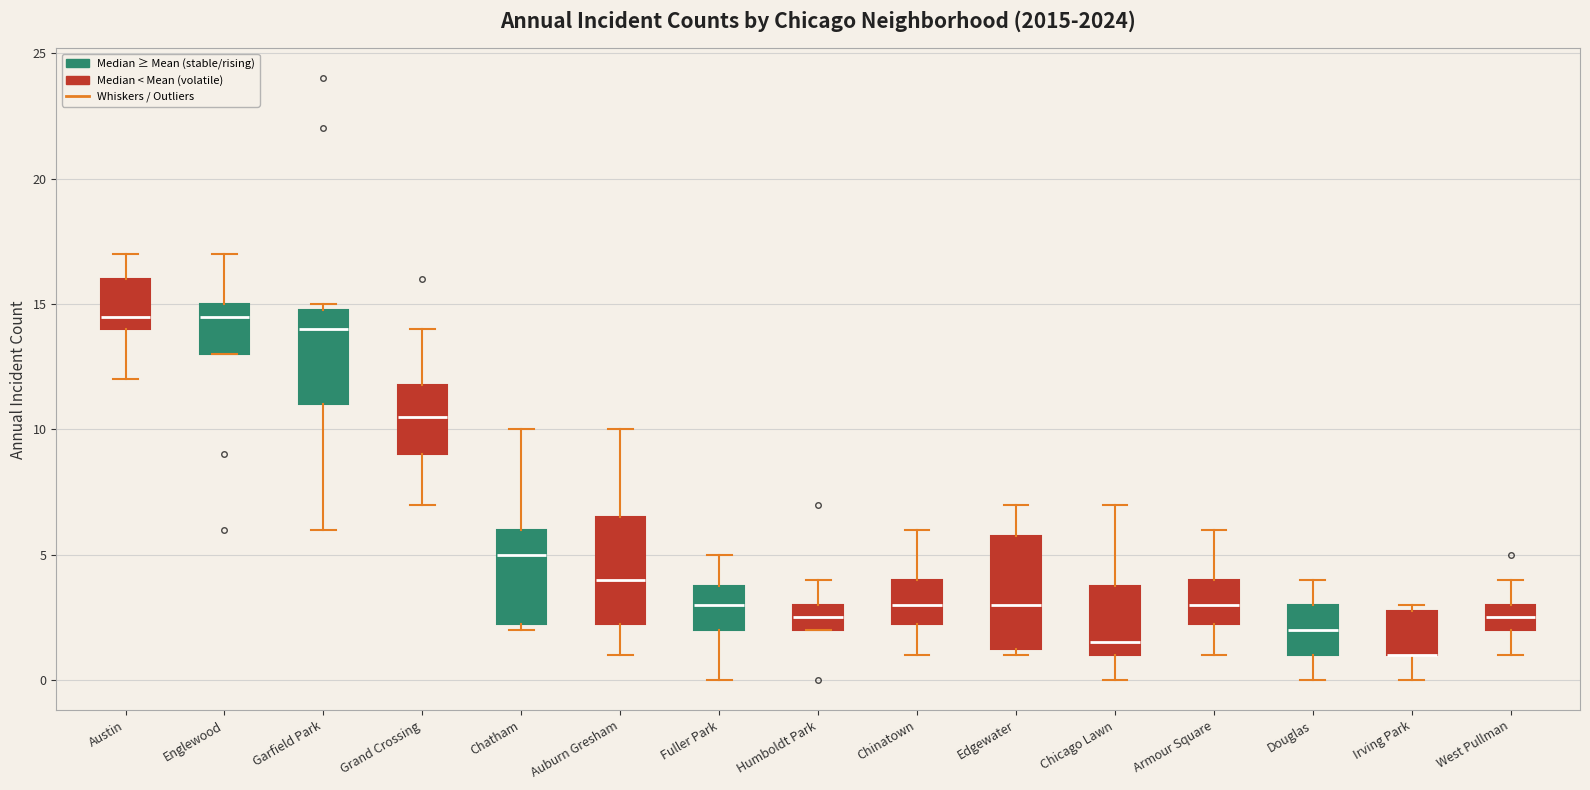

Reading left to right, read every box against the y-axis: the position of its median line, the range the box covers, and the ends of its whiskers. The values are not printed on the chart, so give them approximately, as read against the axis.

Austin: median 14.5, box 14.0 to 16.0, whiskers 12.0 to 17.0
Englewood: median 14.5, box 13.0 to 15.0, whiskers 13.0 to 17.0
Garfield Park: median 14.0, box 11.0 to 15.0, whiskers 6.0 to 15.0 (just above the box's upper edge)
Grand Crossing: median 10.5, box 9.0 to 12.0, whiskers 7.0 to 14.0
Chatham: median 5.0, box 2.5 to 6.0, whiskers 2.0 to 10.0
Auburn Gresham: median 4.0, box 2.5 to 6.5, whiskers 1.0 to 10.0
Fuller Park: median 3.0, box 2.0 to 4.0, whiskers 0.0 to 5.0
Humboldt Park: median 2.5, box 2.0 to 3.0, whiskers 2.0 to 4.0
Chinatown: median 3.0, box 2.5 to 4.0, whiskers 1.0 to 6.0
Edgewater: median 3.0, box 1.5 to 6.0, whiskers 1.0 to 7.0
Chicago Lawn: median 1.5, box 1.0 to 4.0, whiskers 0.0 to 7.0
Armour Square: median 3.0, box 2.5 to 4.0, whiskers 1.0 to 6.0
Douglas: median 2.0, box 1.0 to 3.0, whiskers 0.0 to 4.0
Irving Park: median 1.0 (drawn on the box's lower edge), box 1.0 to 3.0, whiskers 0.0 to 3.0 (just above the box's upper edge)
West Pullman: median 2.5, box 2.0 to 3.0, whiskers 1.0 to 4.0